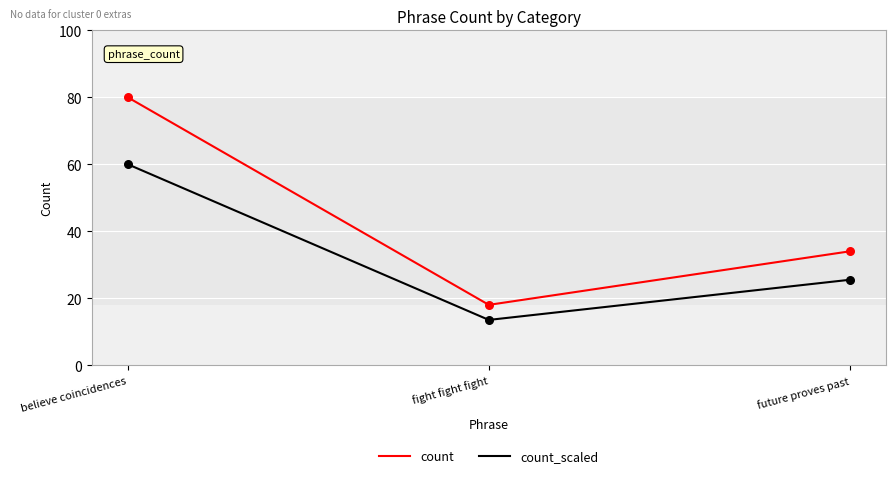

What is the total value across all series at fight fight fight?

31.5